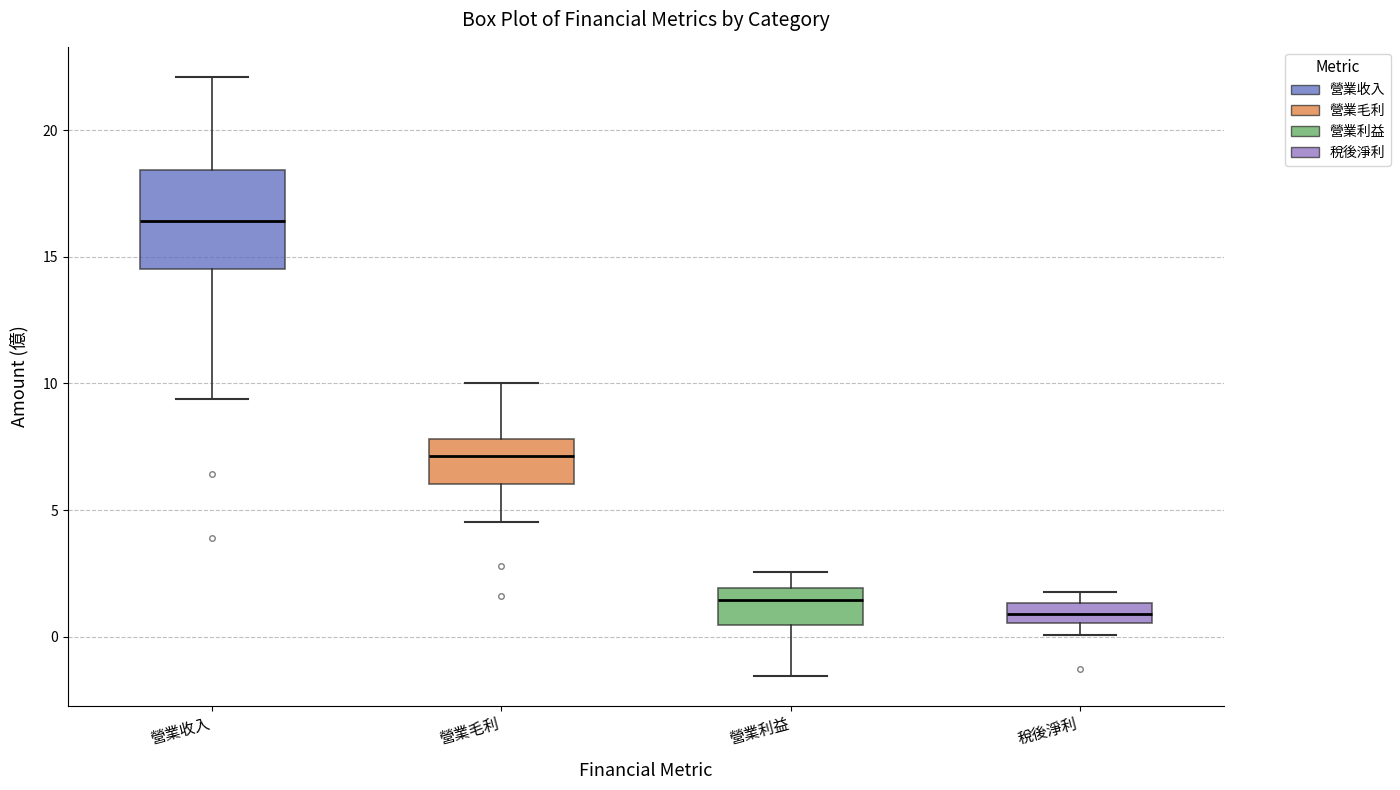

Reading left to right, transcribe this box plot: for each box, give where its median line is, the range the box spans, and where its two whiskers end, as read against the y-axis. The values are not printed on the chart, so give them approximately, as read against the axis.

營業收入: median 16.5, box 14.5 to 18.5, whiskers 9.5 to 22.0
營業毛利: median 7.0, box 6.0 to 8.0, whiskers 4.5 to 10.0
營業利益: median 1.5, box 0.5 to 2.0, whiskers -1.5 to 2.5
稅後淨利: median 1.0, box 0.5 to 1.5, whiskers 0.0 to 2.0